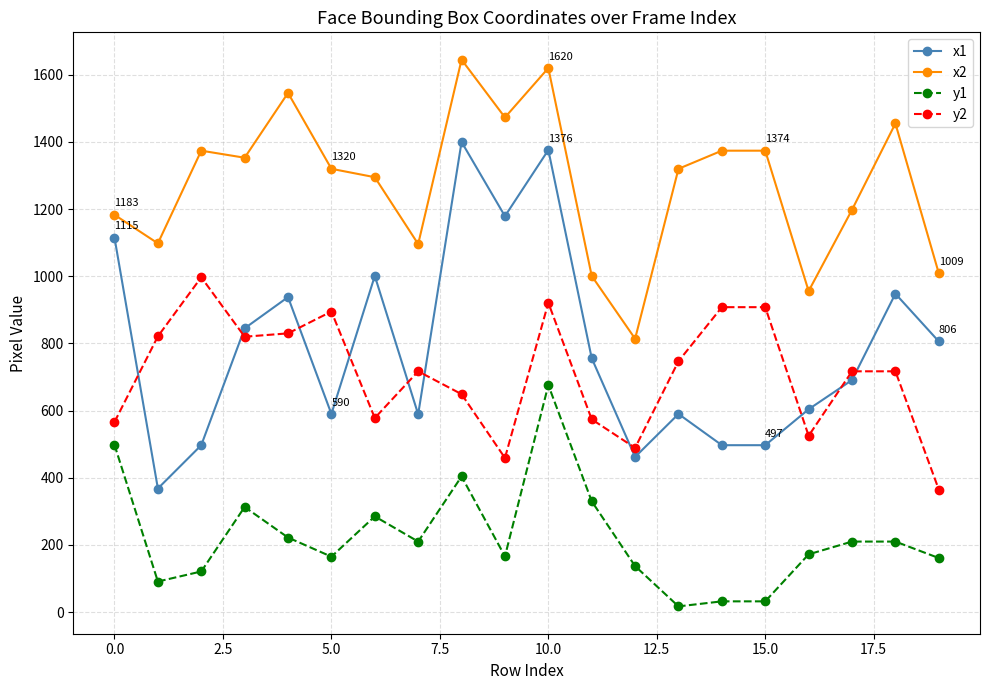

What is the average value of the x2 series?

1275